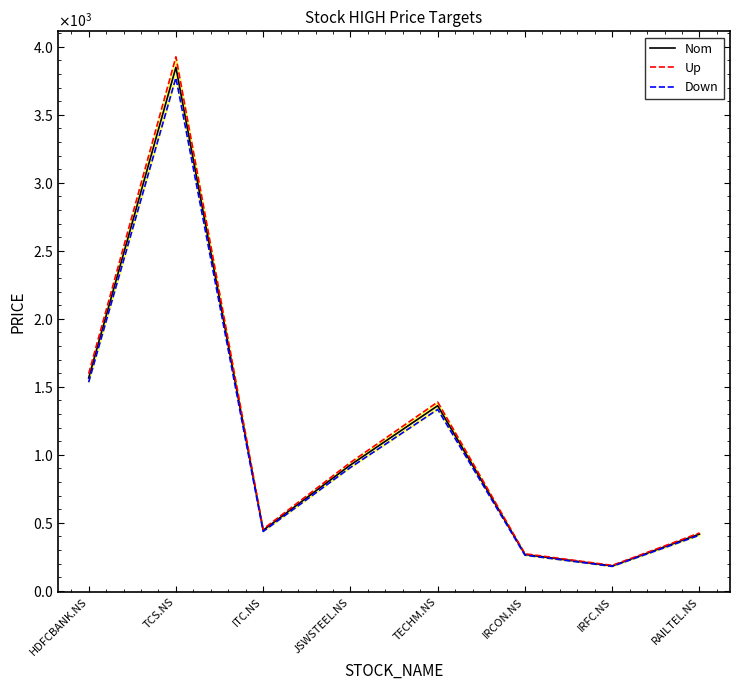

What is the approximate value of Up at TECHM.NS?

1388.2